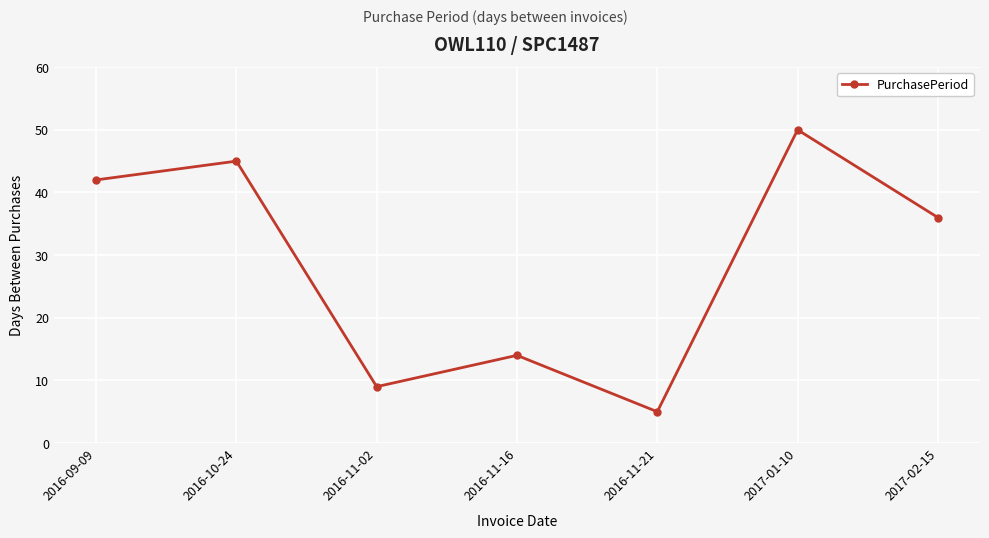

What is the difference between the second highest and second lowest values?

36